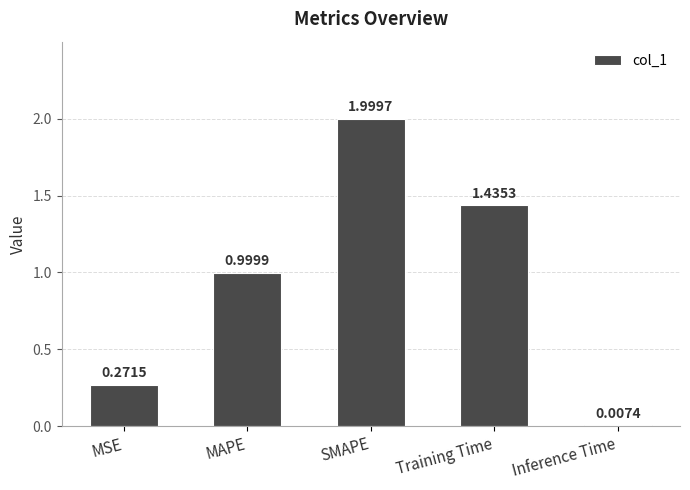

What is the sum of the values at SMAPE and Training Time?

3.4